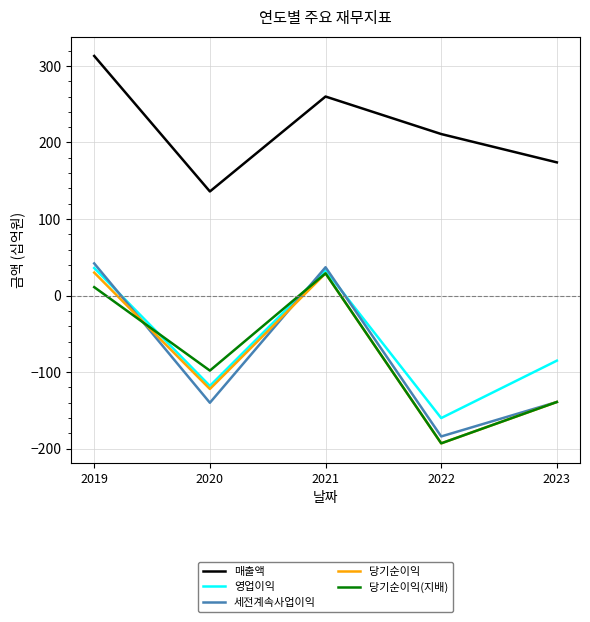

Where is the first local minimum for 영업이익?

2020